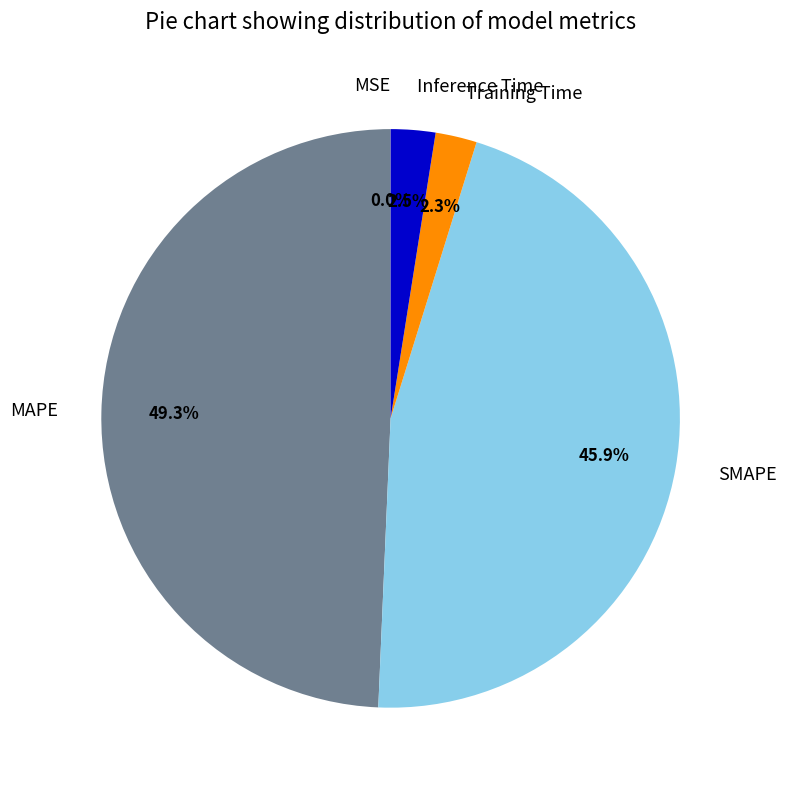

Between Inference Time and MAPE, which is larger?

MAPE